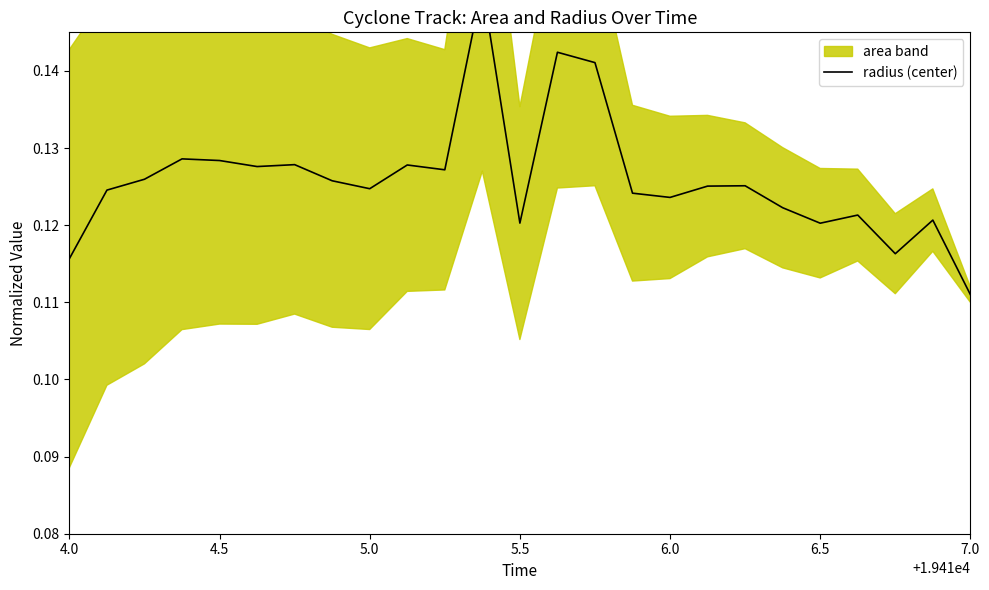

How many lines are shown in the chart?

1